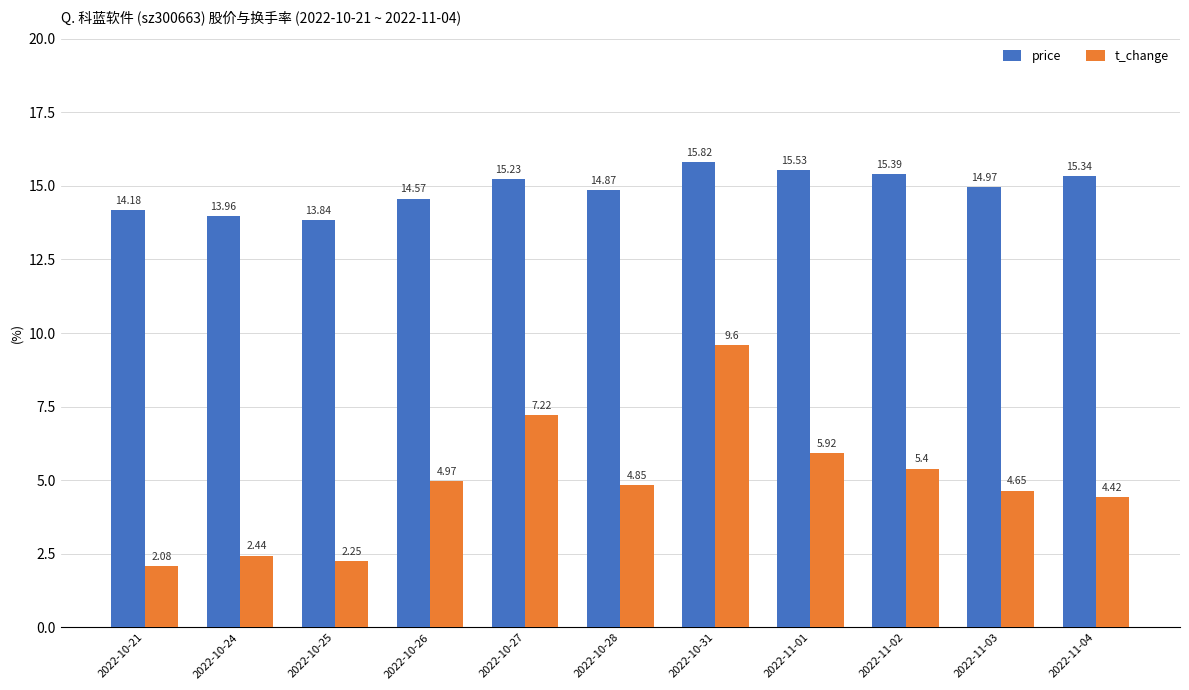

List the labels in order of t_change value, smallest first.

2022-10-21, 2022-10-25, 2022-10-24, 2022-11-04, 2022-11-03, 2022-10-28, 2022-10-26, 2022-11-02, 2022-11-01, 2022-10-27, 2022-10-31